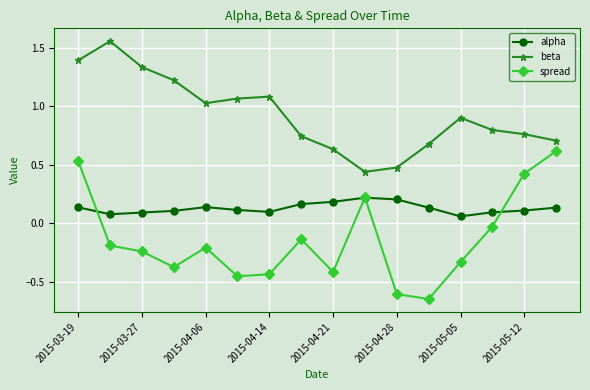

Is this an area chart (filled region under the line)?

No